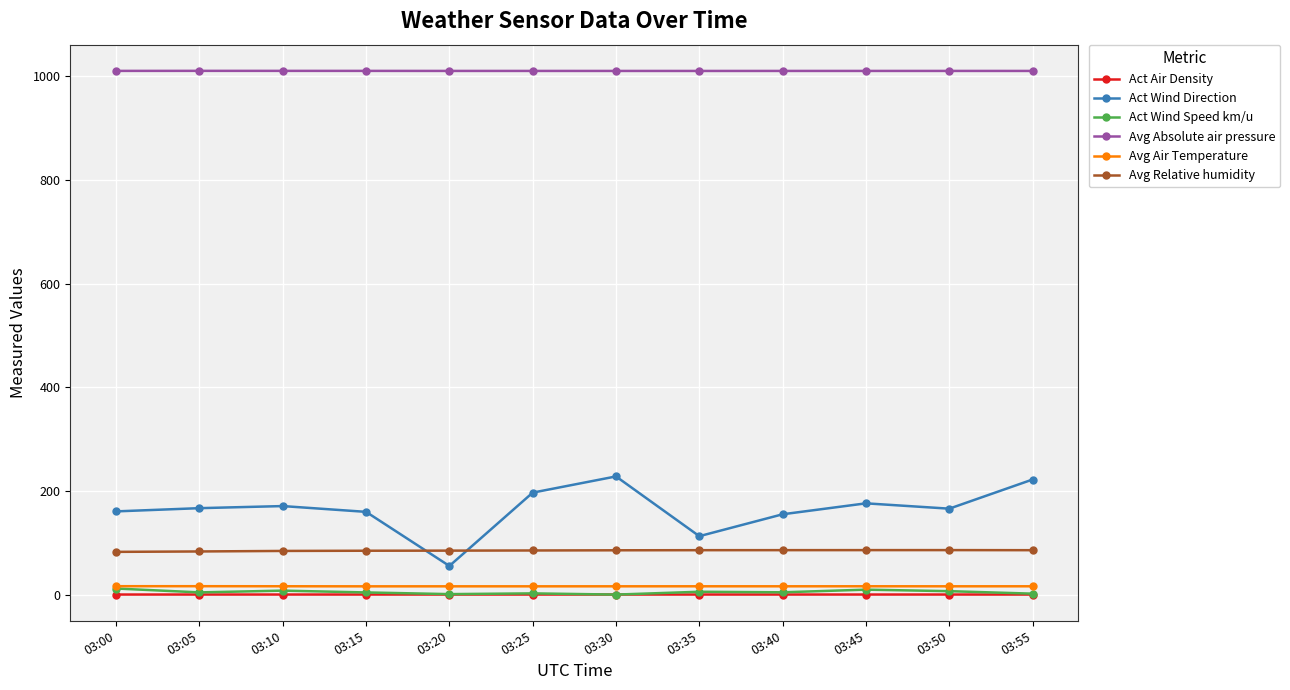

What is the difference between the highest and lowest values at 03:50?

1008.4